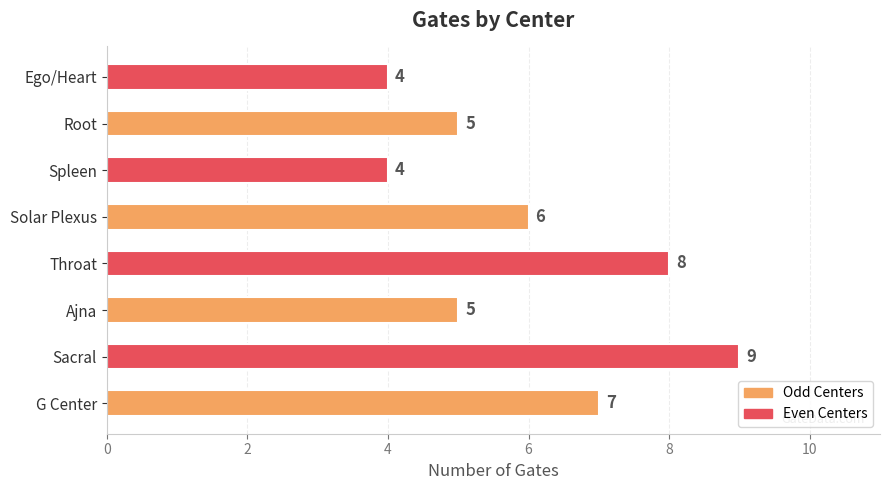

At which category does the chart reach its peak across all series?

Sacral